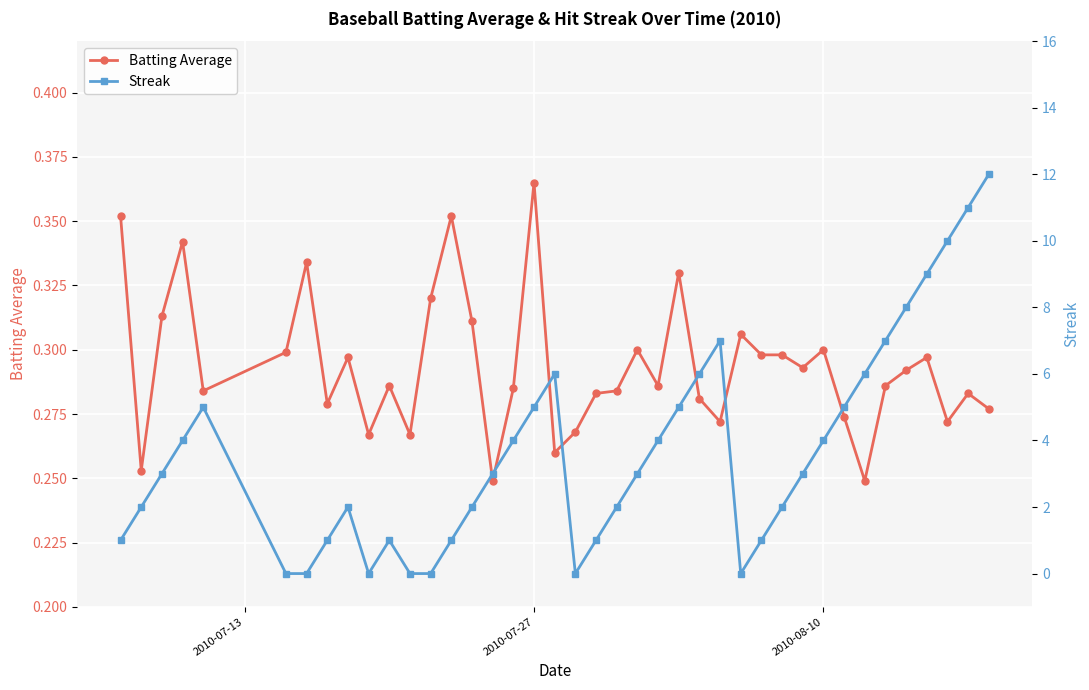

How many Batting Average values are between 0 and 1?

40